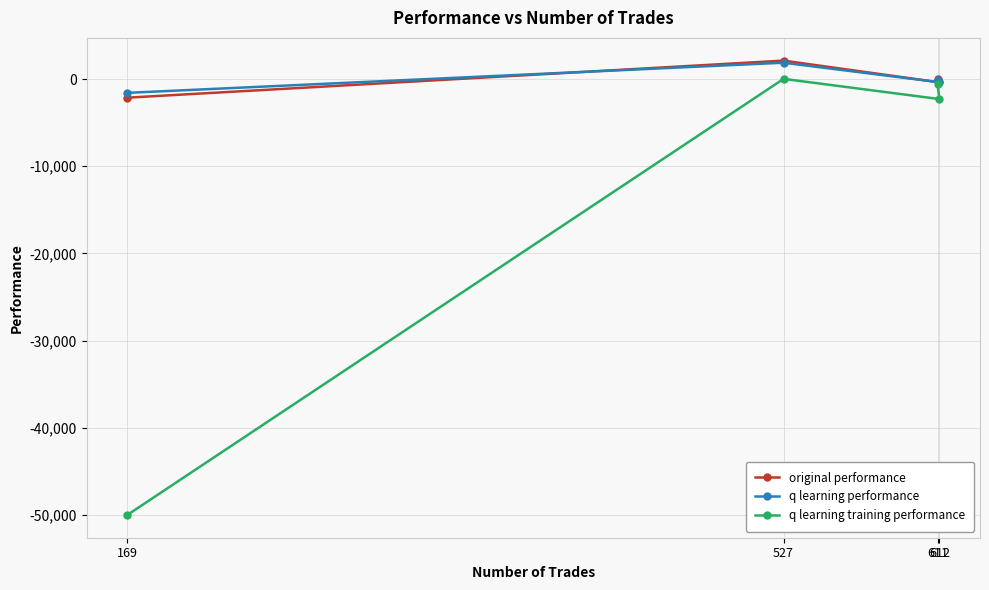

At which category is the sum across all series the highest?

527